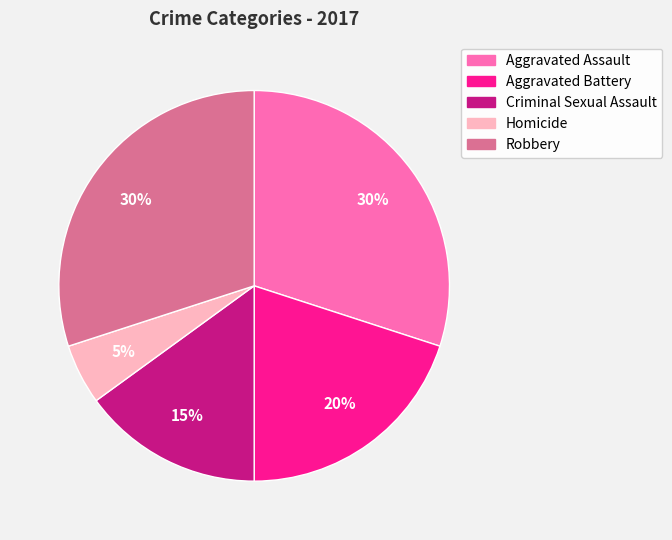

Between Aggravated Battery and Aggravated Assault, which is larger?

Aggravated Assault